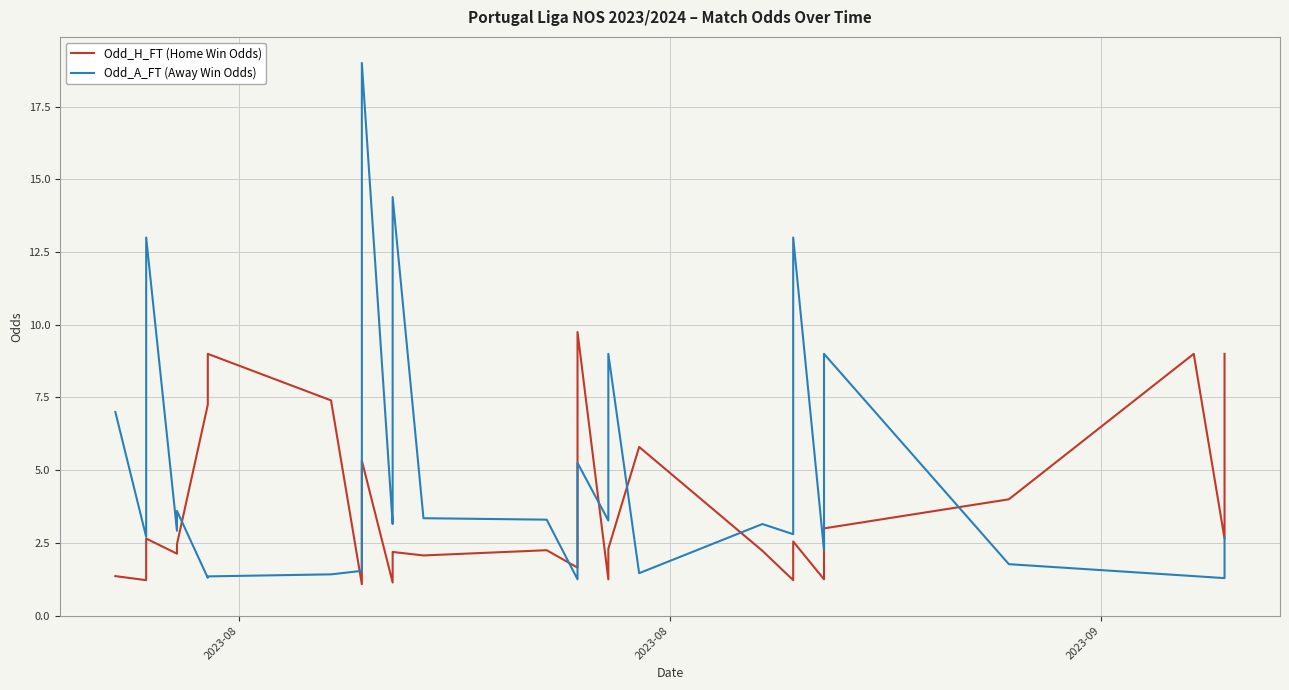

Rank the series by their maximum value, from lowest to highest.

Odd_H_FT (Home Win Odds), Odd_A_FT (Away Win Odds)